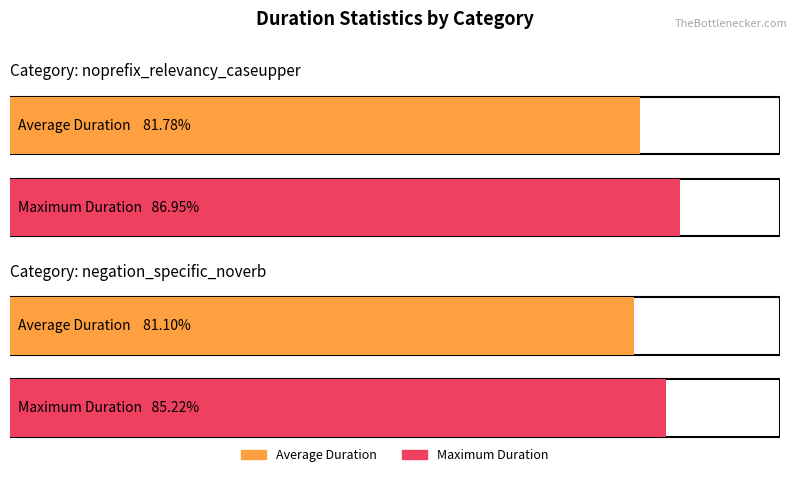

Which has a higher value, negation_specific_noverb or noprefix_relevancy_caseupper?

noprefix_relevancy_caseupper